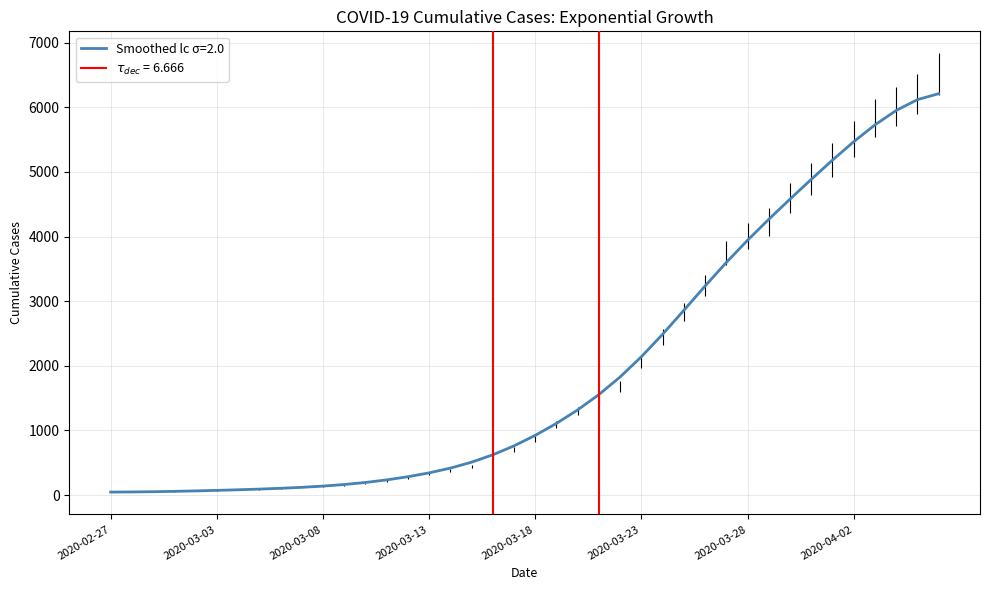

At which category does the chart reach its peak across all series?

2020-04-06